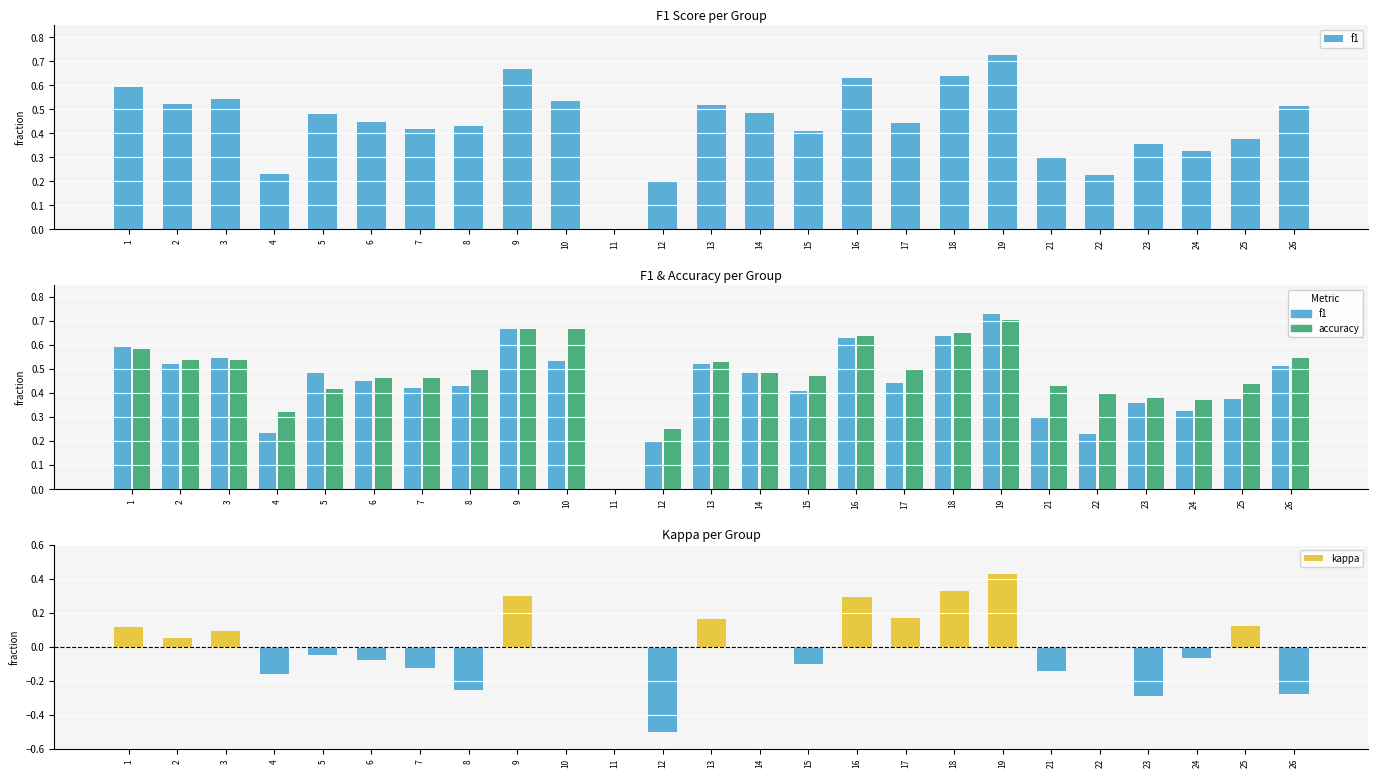

Which has a higher value, 9 or 26?

9